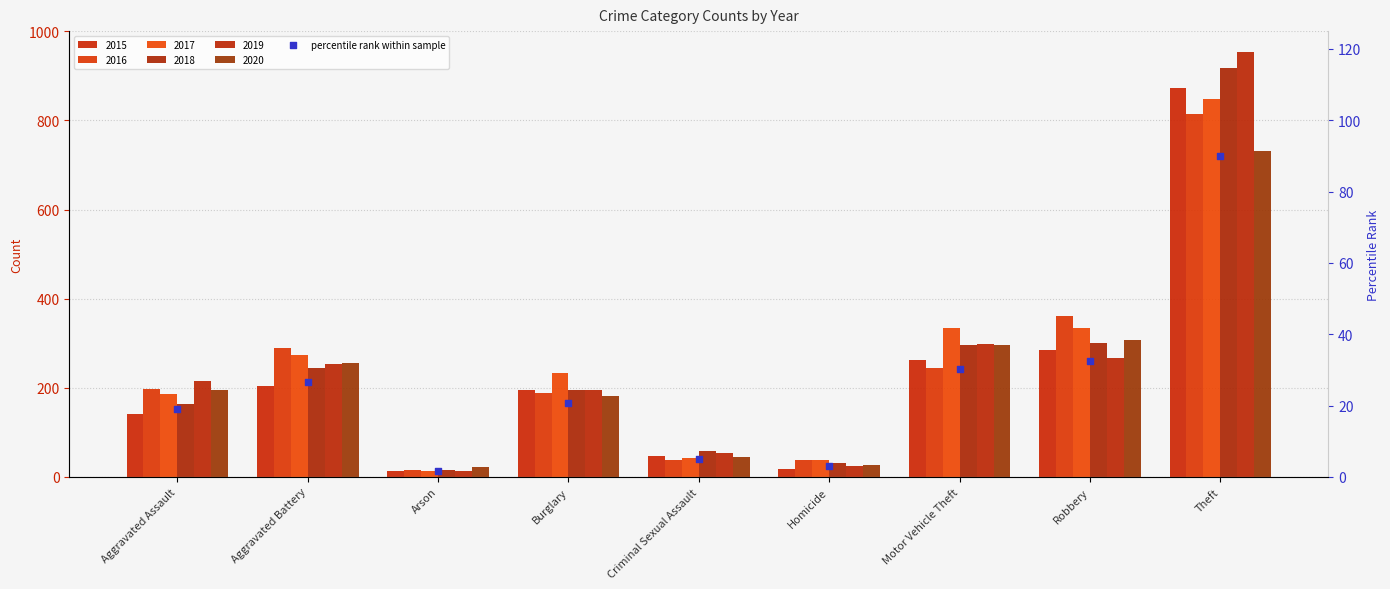

Between Robbery and Burglary, which is larger?

Robbery